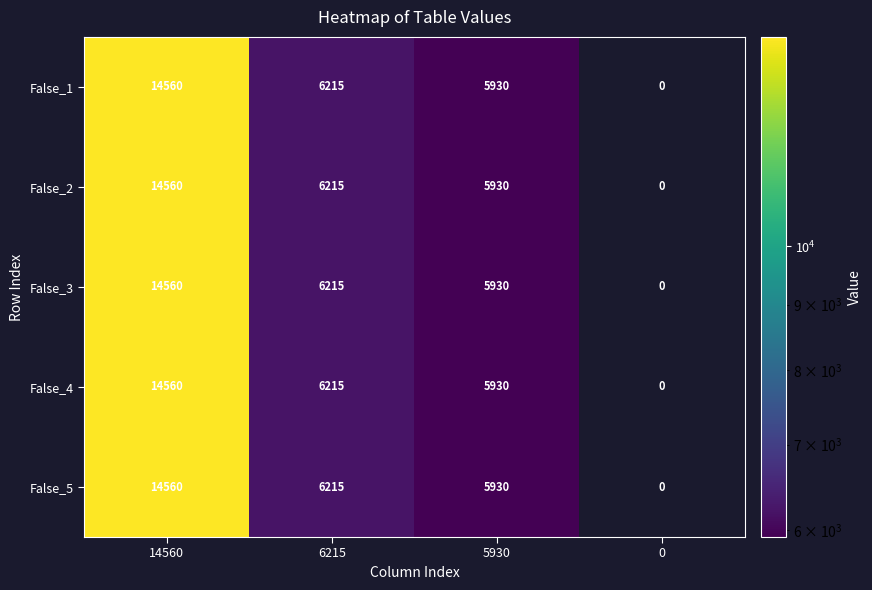

Count the number of categories in the chart.

4